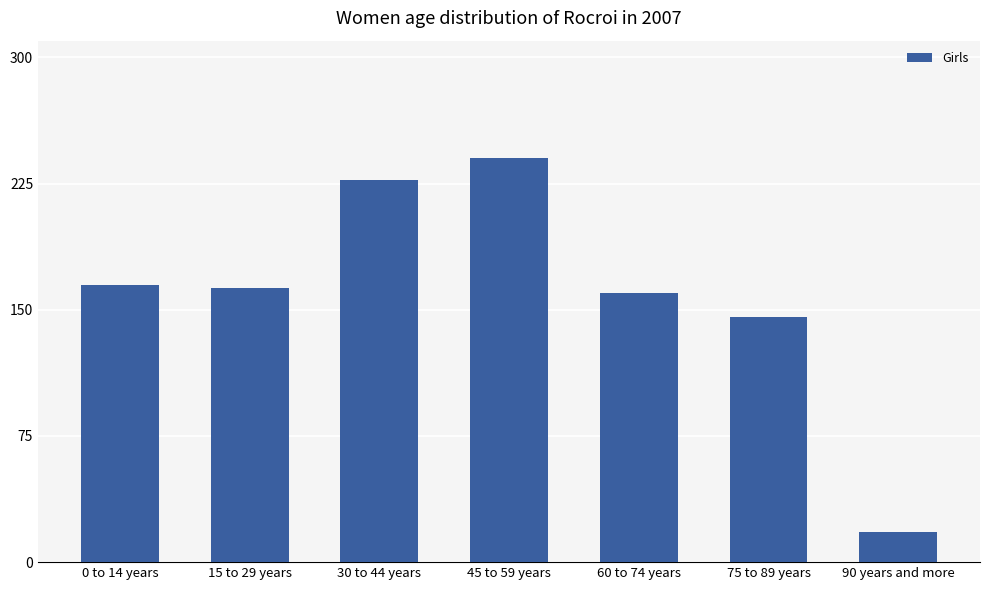

True or false: the data shows 41 at 60 to 74 years.

False